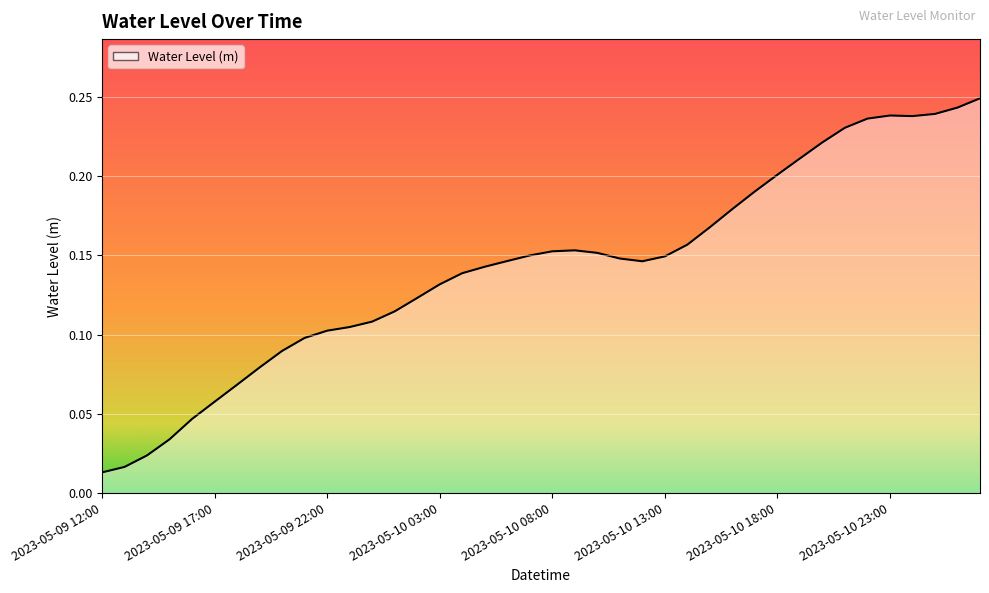

How many lines are shown in the chart?

1